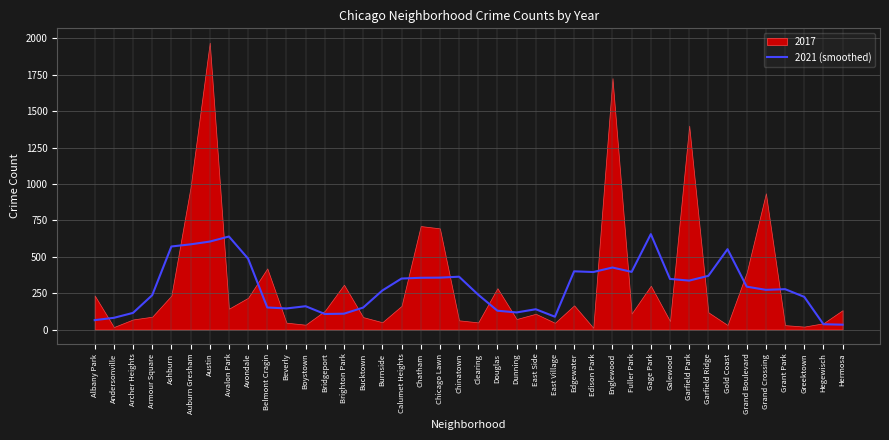

True or false: 2021 (smoothed) has a value of 121.2 at Fuller Park.

False